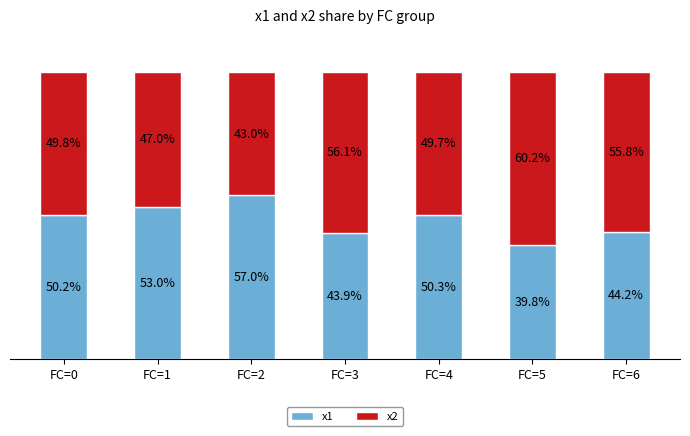

Where is x1 nearest to the value 48?

FC=0